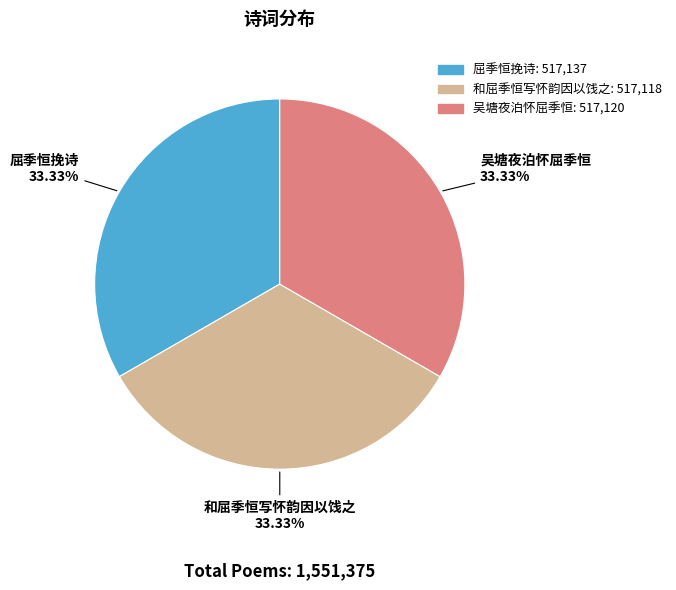

Is it true that 屈季恒挽诗 is 33% of the pie?

True